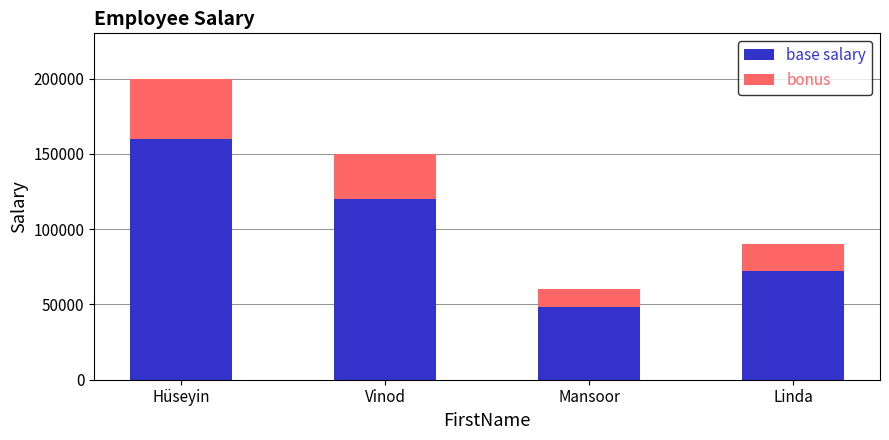

Count the number of data series in this chart.

2